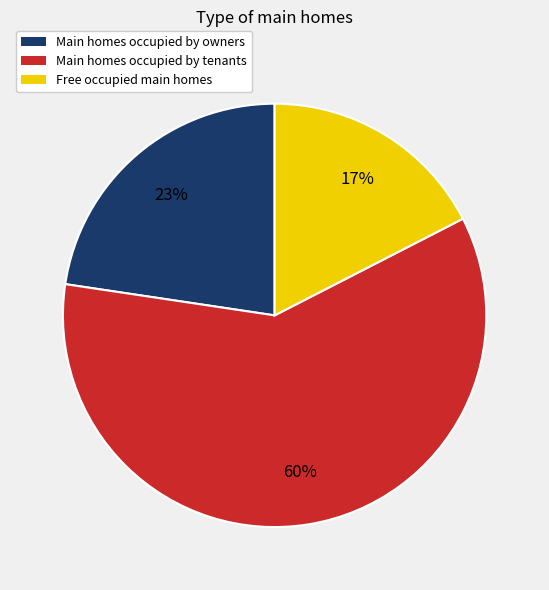

Is there a majority slice in this chart?

Yes